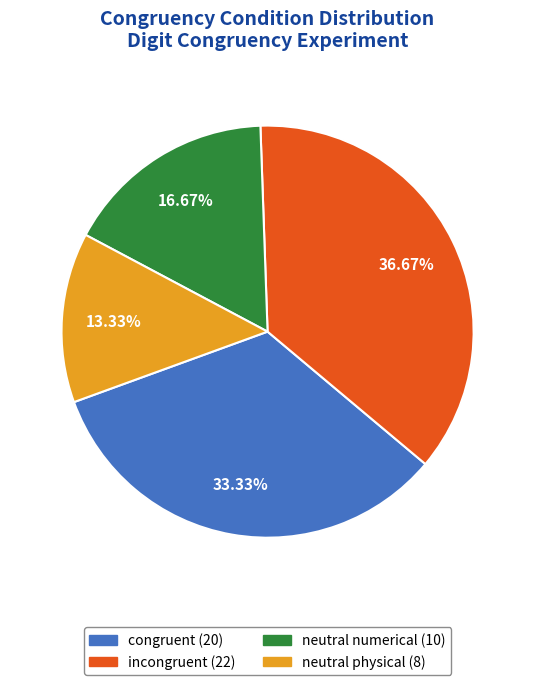

To the nearest percent, what portion does neutral physical represent?

13%